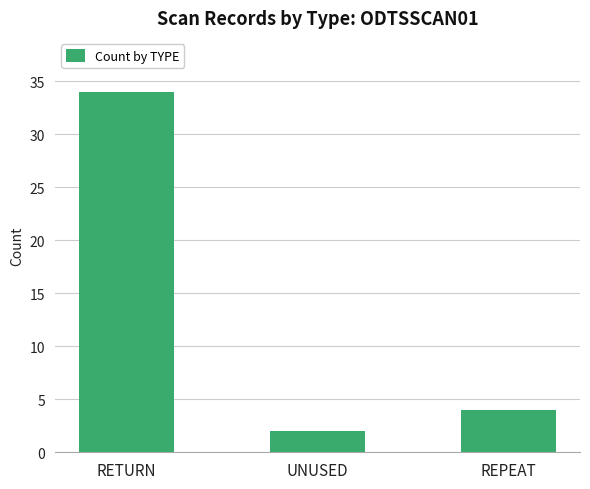

What is the value of the 2nd bar from the left?

2